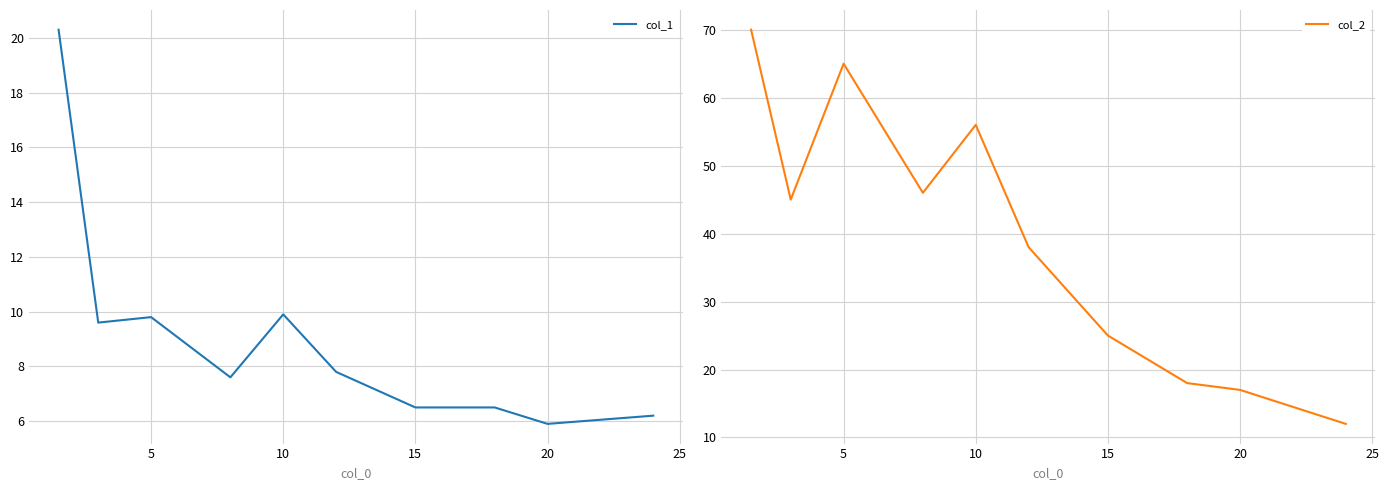

True or false: col_1 has a value of 8.7 at 15.

False